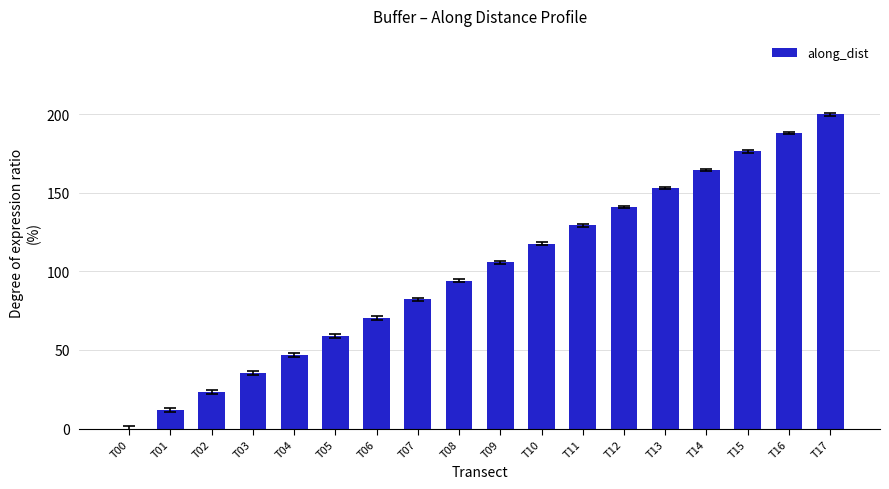

Which label corresponds to the largest value in the chart?

T17